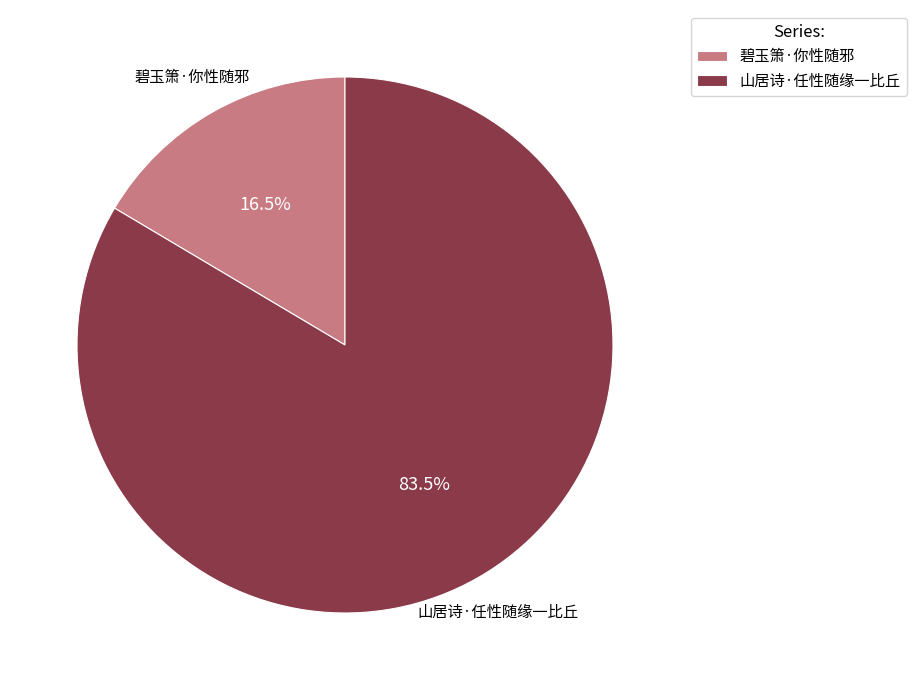

Rank the categories by value from highest to lowest.

山居诗·任性随缘一比丘, 碧玉箫·你性随邪